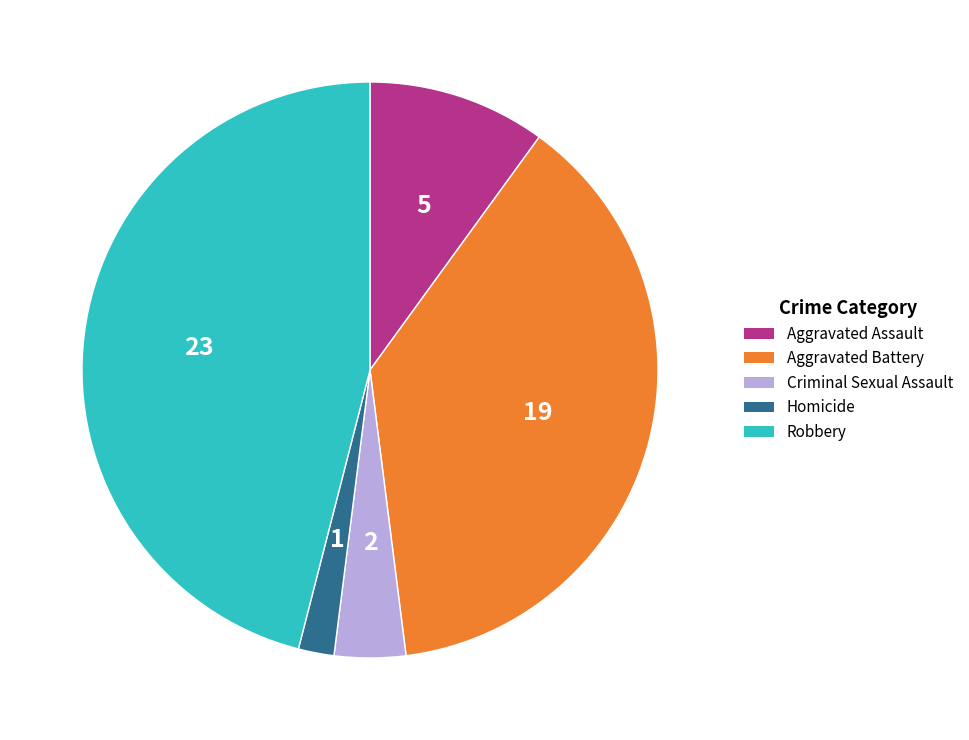

Does Robbery represent more than half of the total?

No